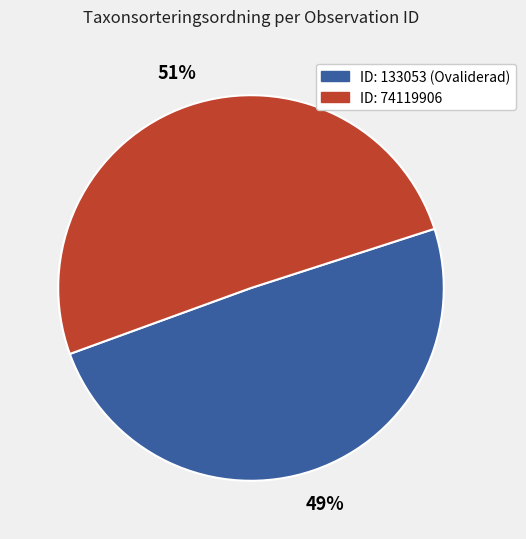

Is there any slice that represents more than half of the pie?

Yes